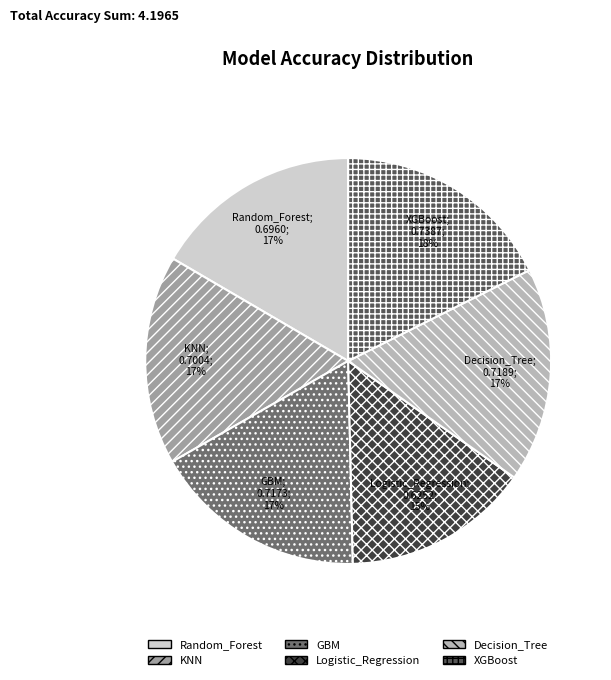

The GBM slice represents 17% of the pie. True or false?

True